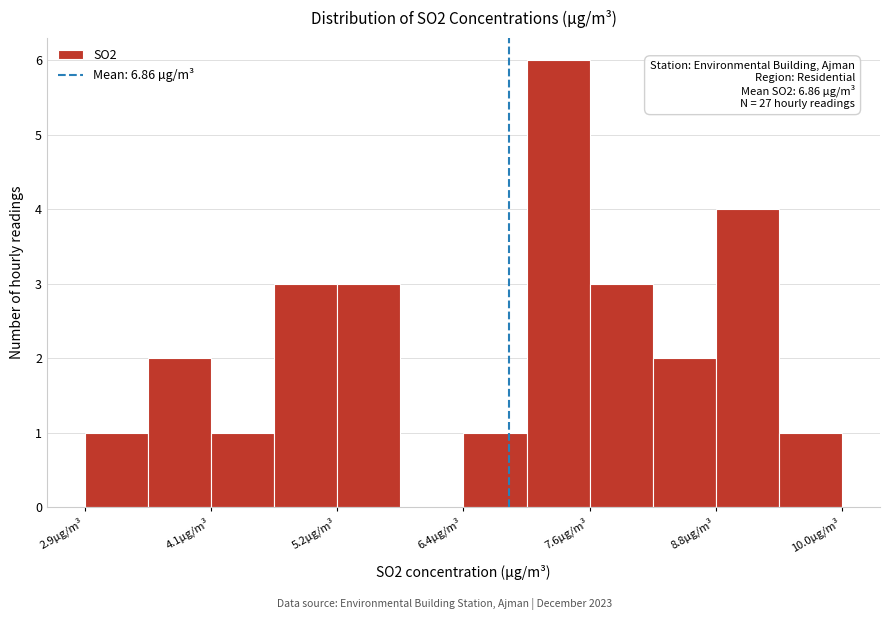

Around what value on the x-axis is the tallest bar? Give the approximate position of its centre, as read against the axis.

7.4